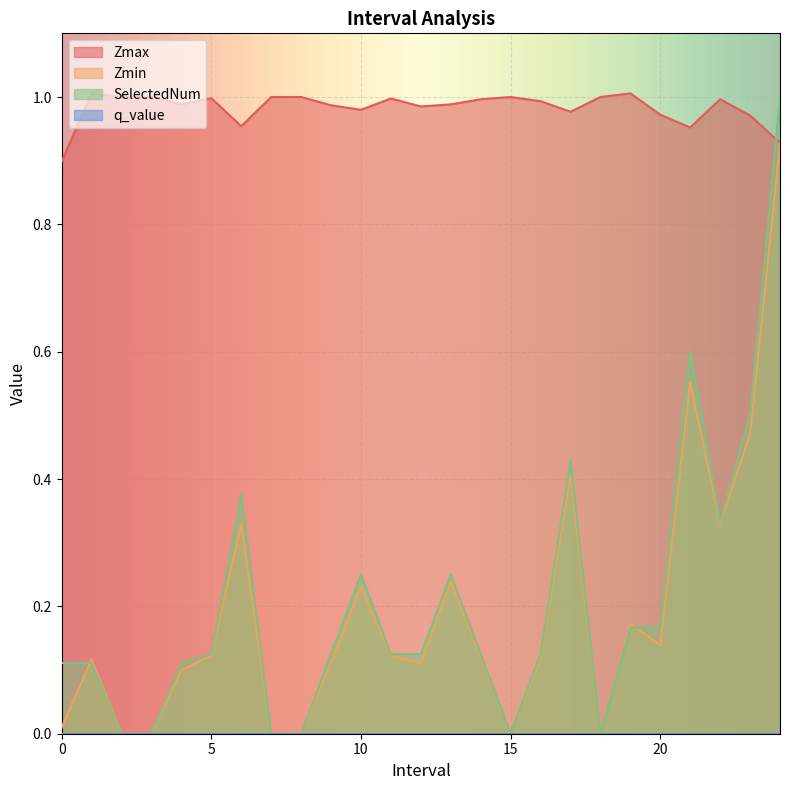

Which series has the largest total across all categories?

Zmax